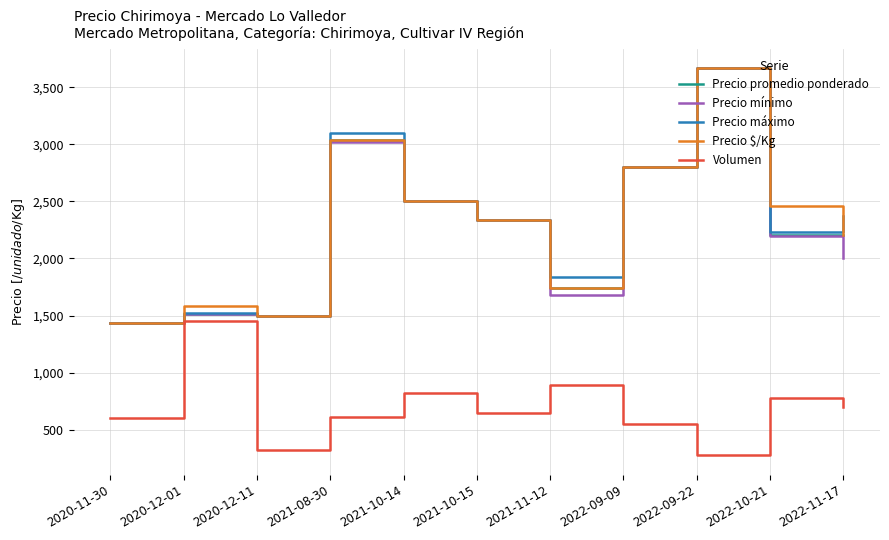

Where is Precio máximo nearest to the value 2550?

2021-10-14